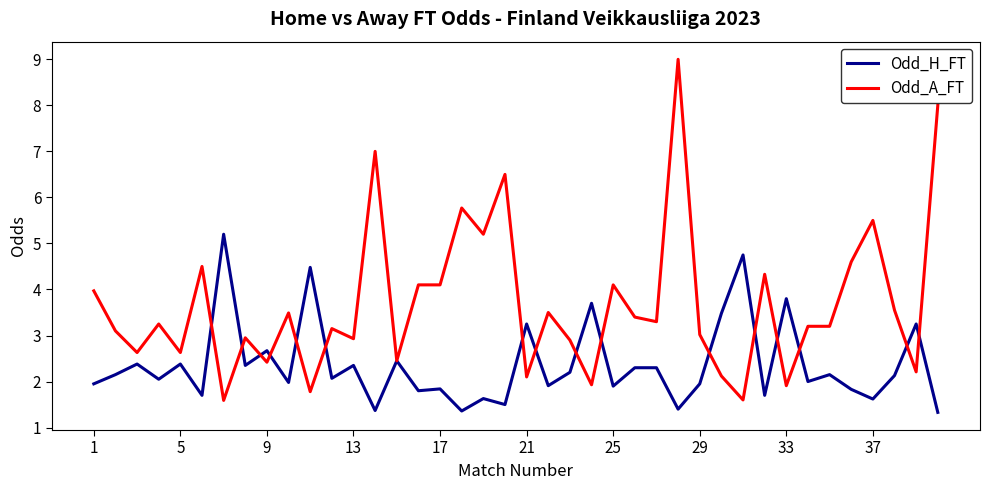

Which series has the widest spread of values?

Odd_A_FT